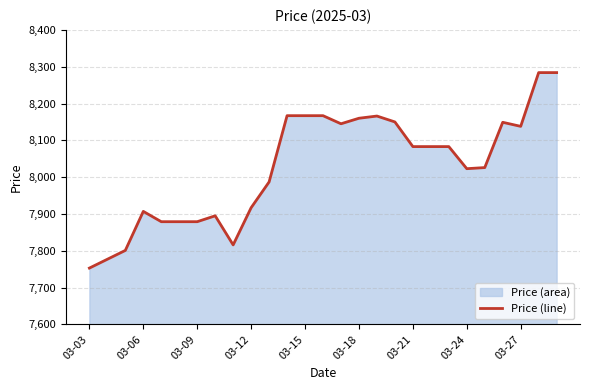

How many lines are shown in the chart?

1